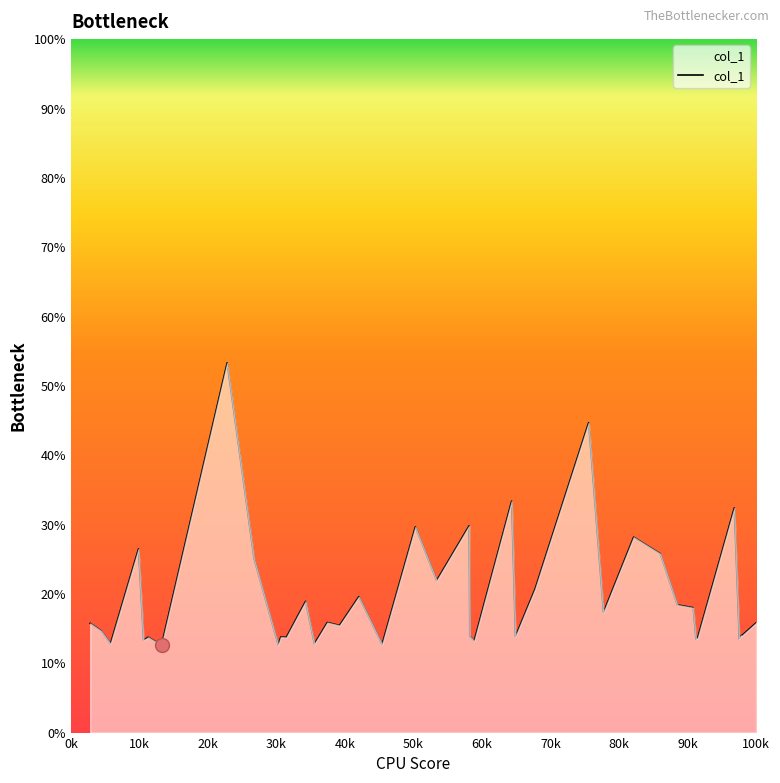

What is the greatest value displayed?

53.3